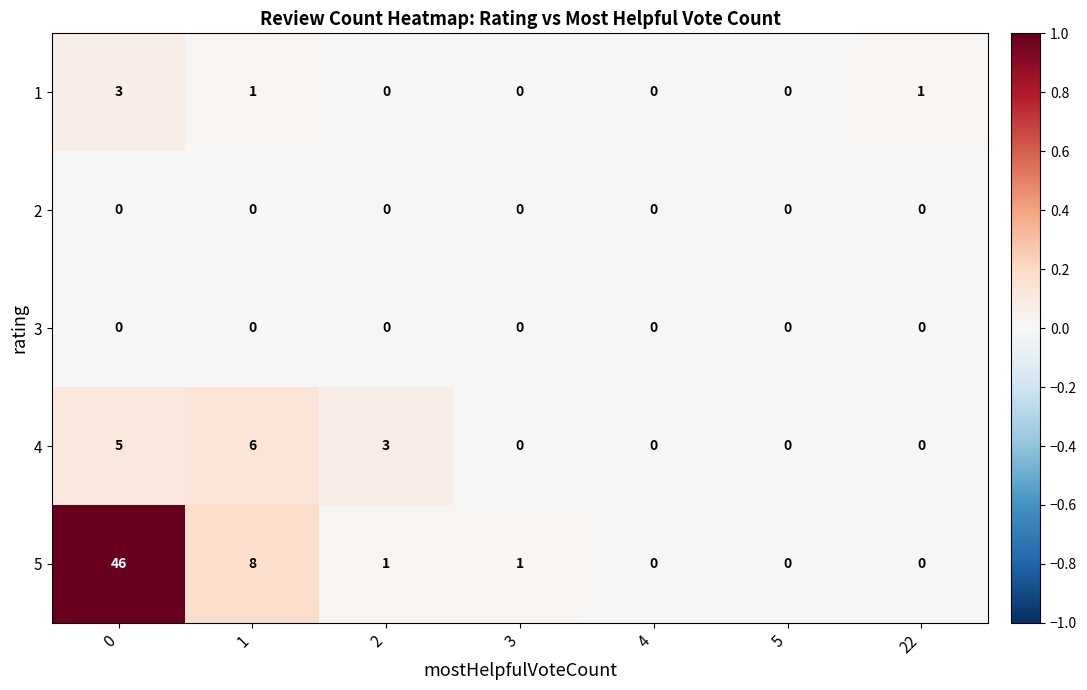

Which series has the widest spread of values?

5